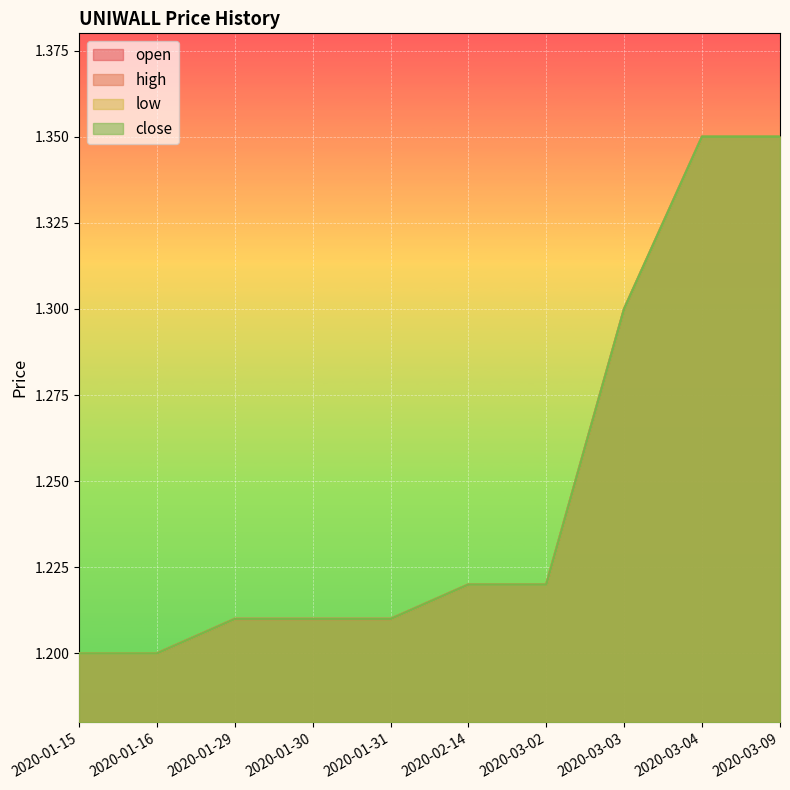

True or false: close and low cross at least once.

False